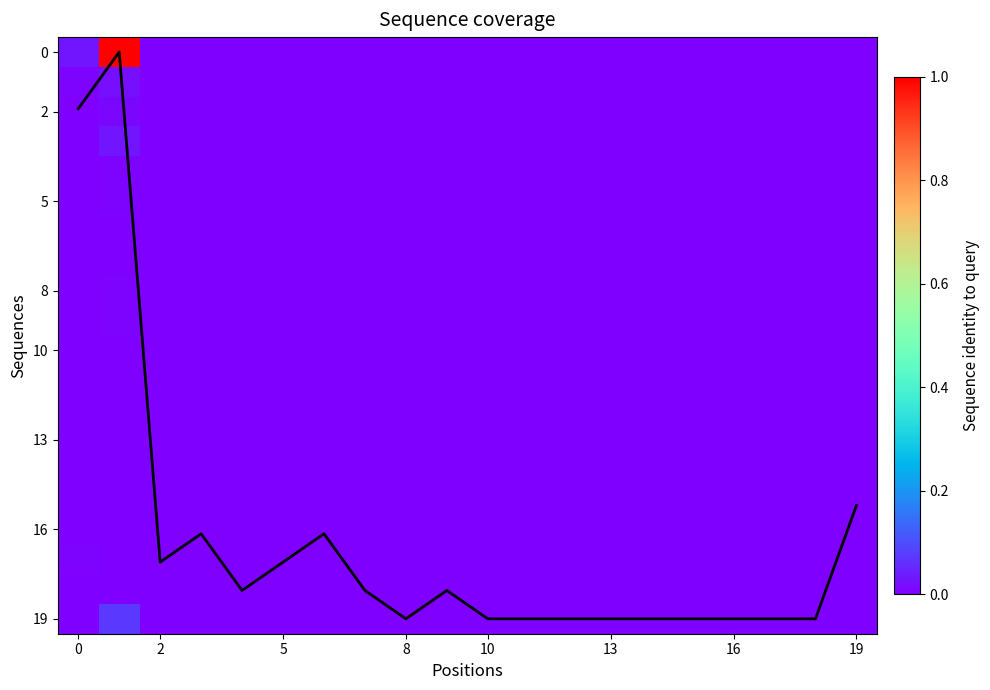

How many values in 19 are above zero?

2